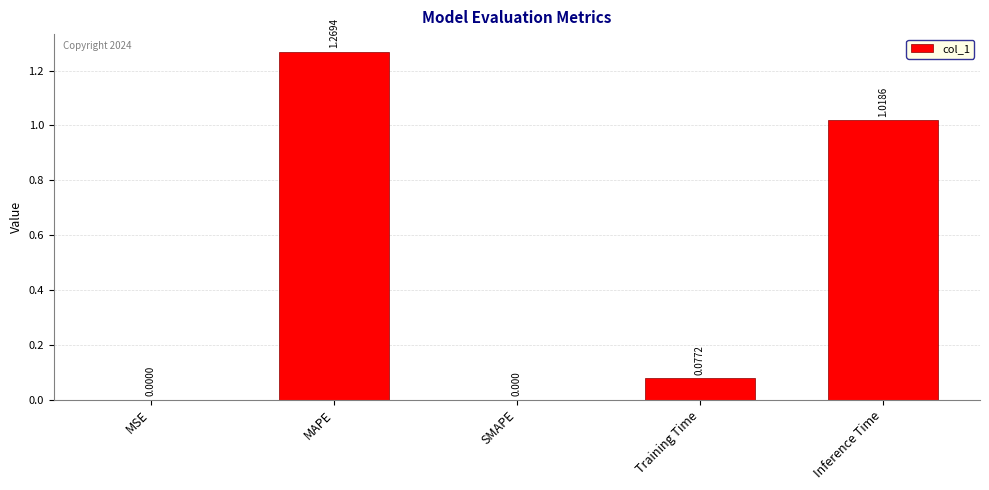

What is the sum of the values at Inference Time and Training Time?

1.1